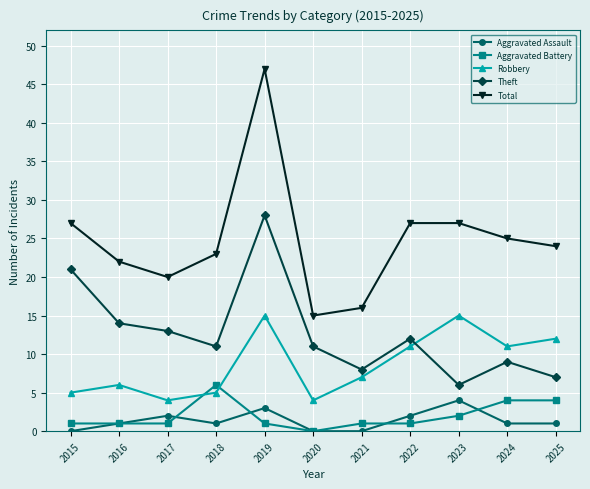

What is the total value across all series at 2023?

54